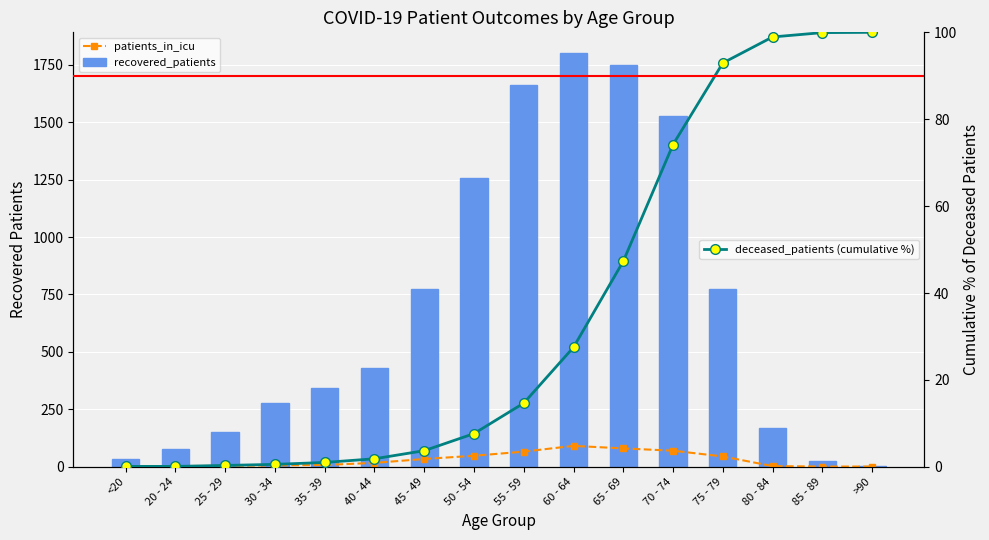

Which series has the widest spread of values?

recovered_patients